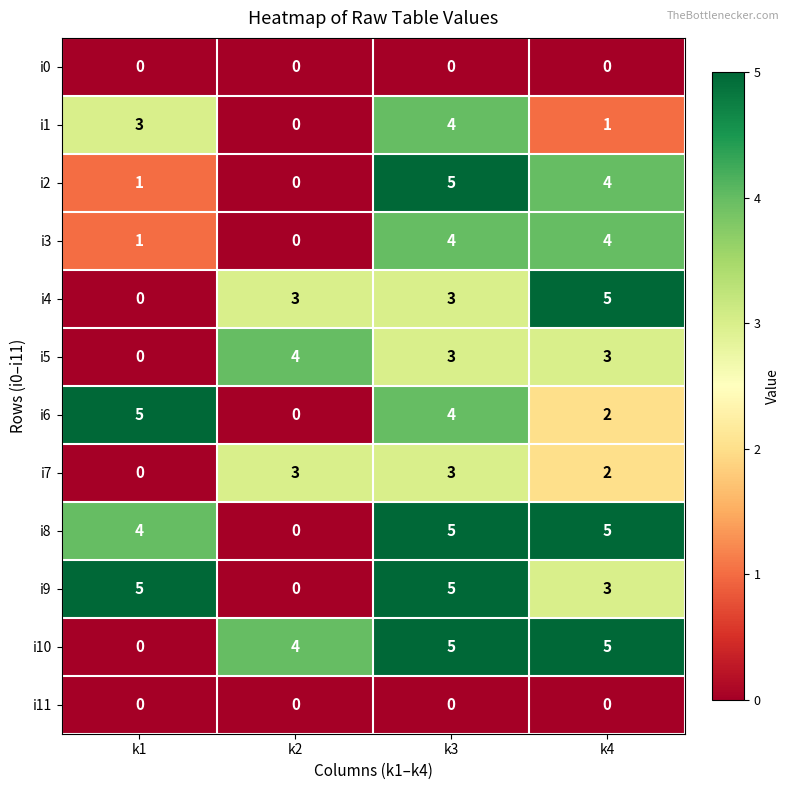

At which category is the sum across all series the highest?

k3